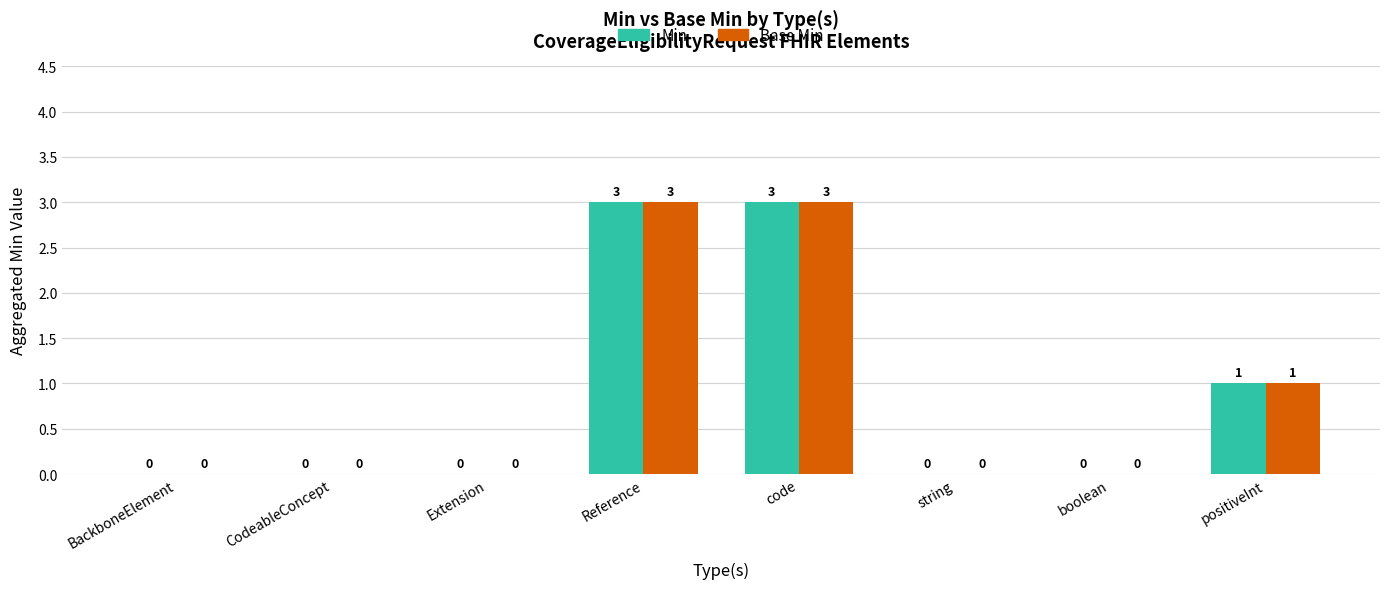

Are the bars grouped side by side (vs. stacked)?

Yes